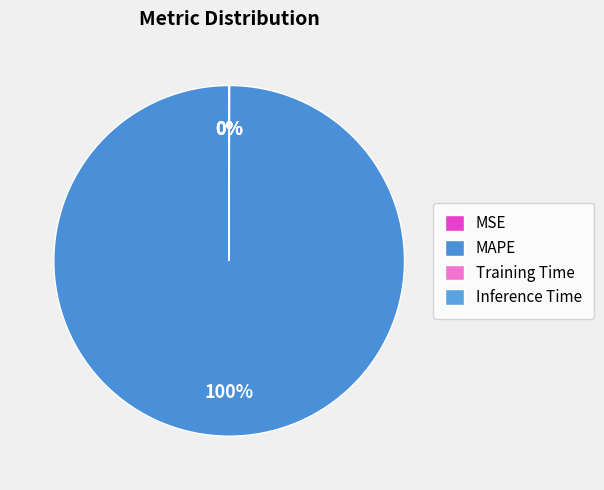

To the nearest percent, what percentage of the pie is MAPE?

100%